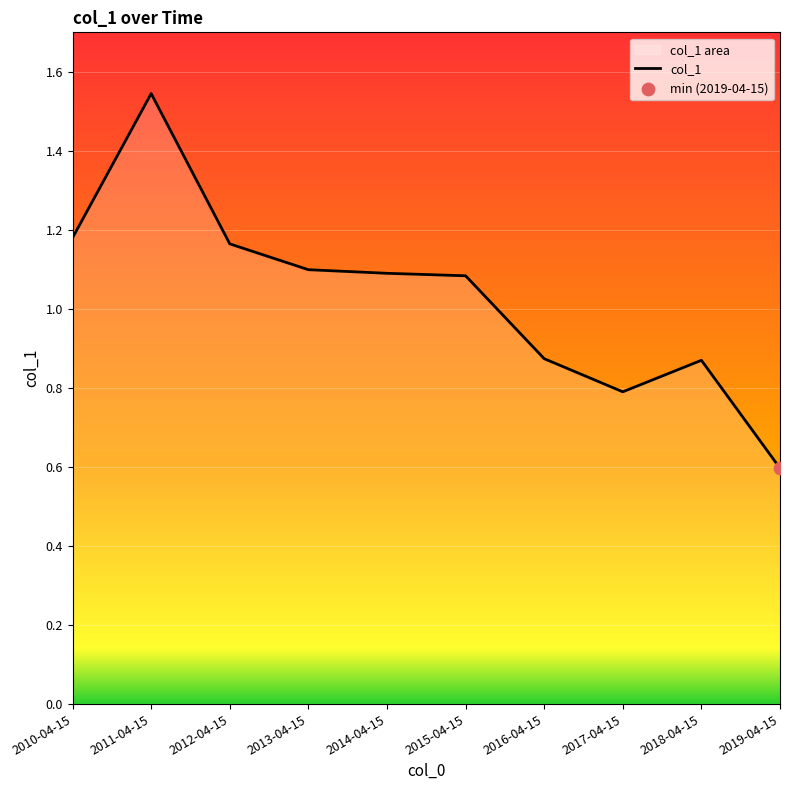

What is the change in value from 2012-04-15 to 2015-04-15?

-0.1